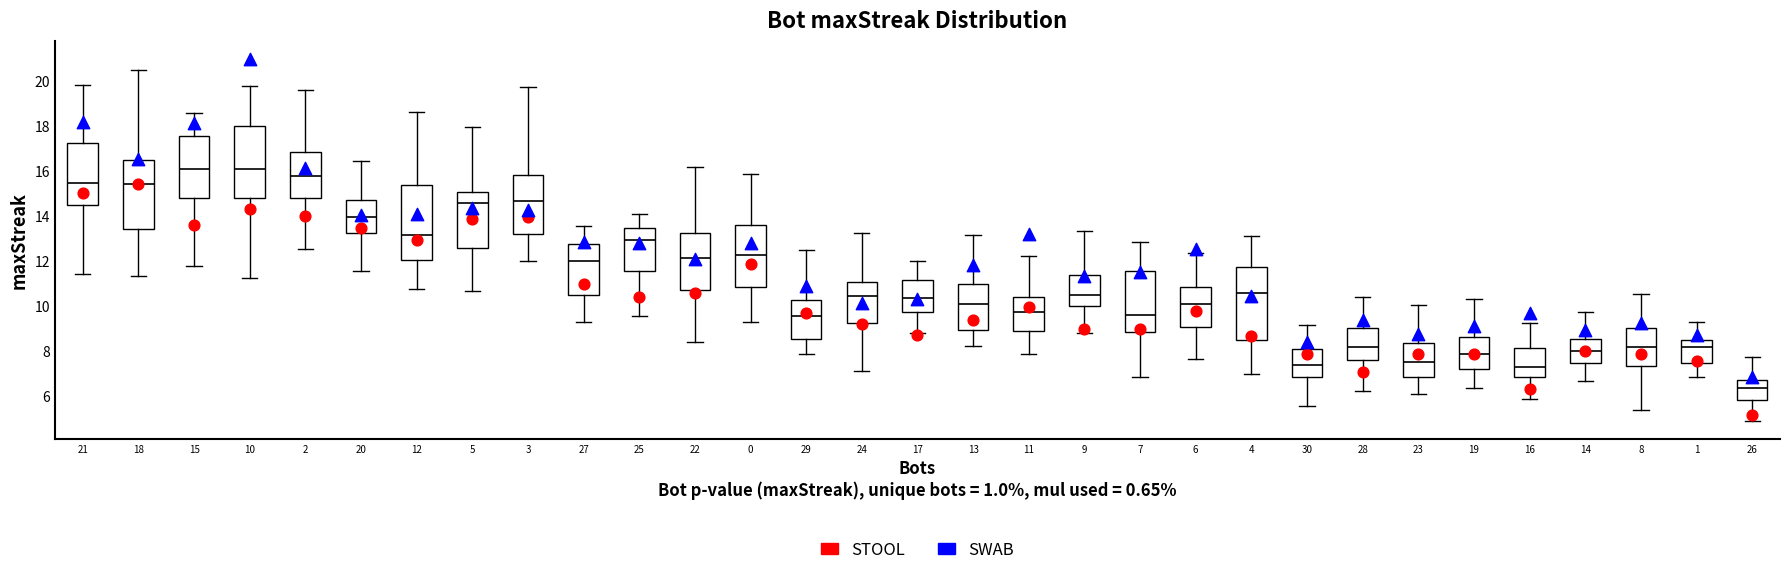

Which box has the lowest median line?

26